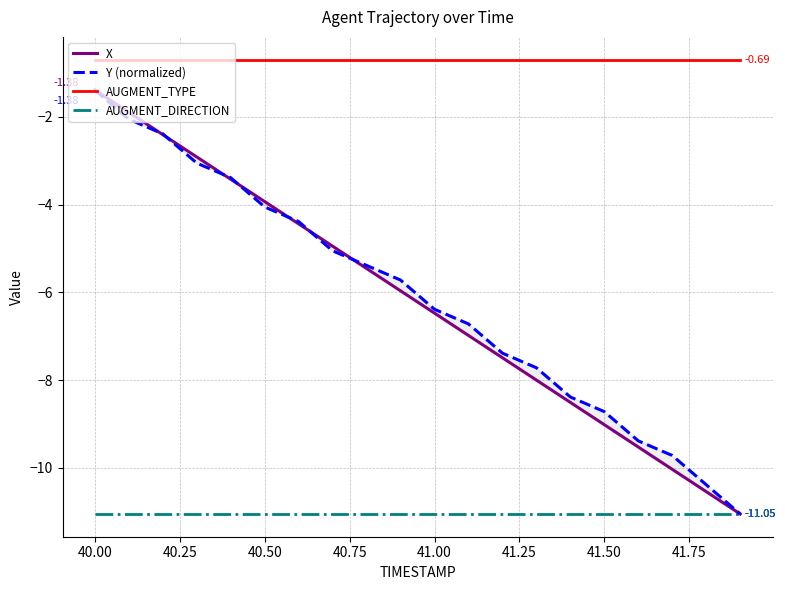

List the series in order of their peak value, highest first.

AUGMENT_TYPE, X, Y (normalized), AUGMENT_DIRECTION